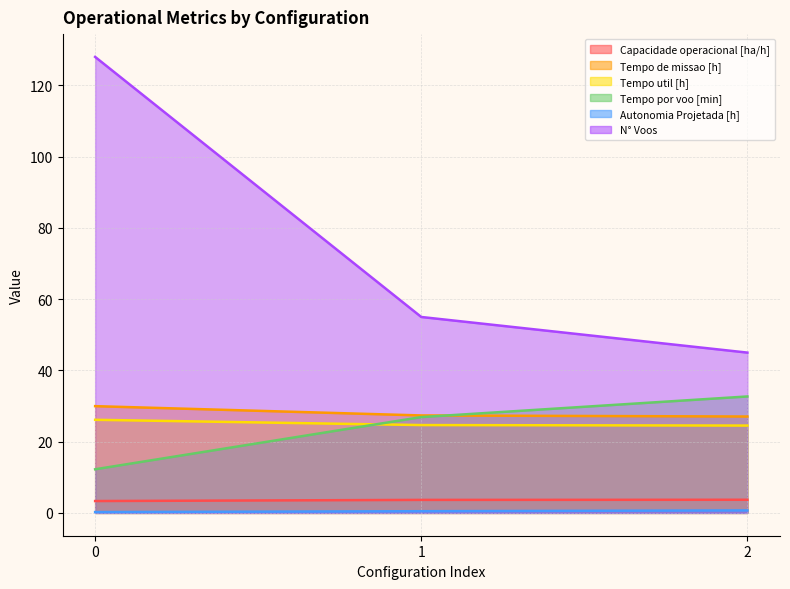

What is the sum of all Tempo util [h] values?

75.3